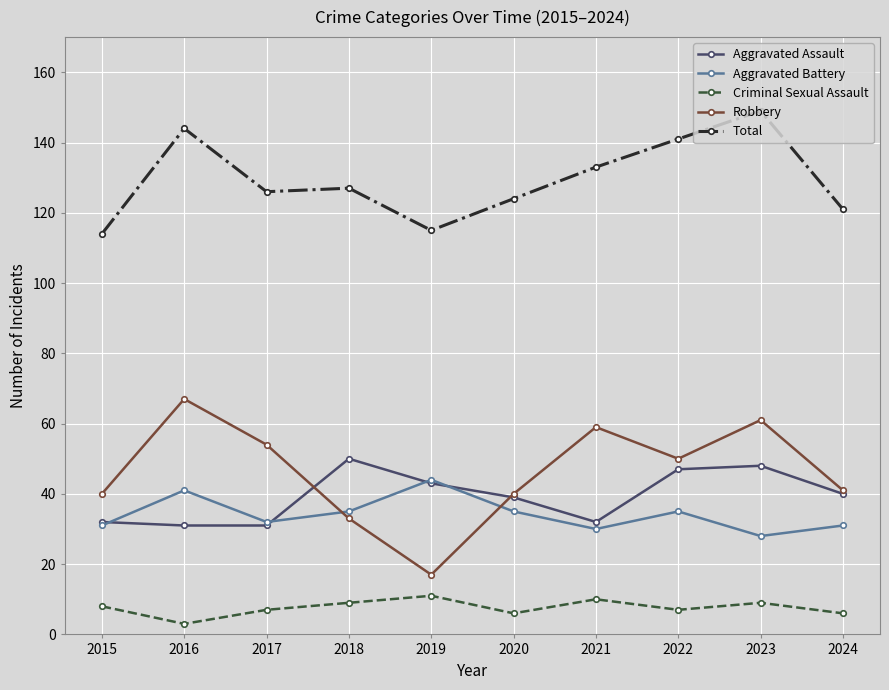

At which label does Aggravated Battery reach its peak?

2019